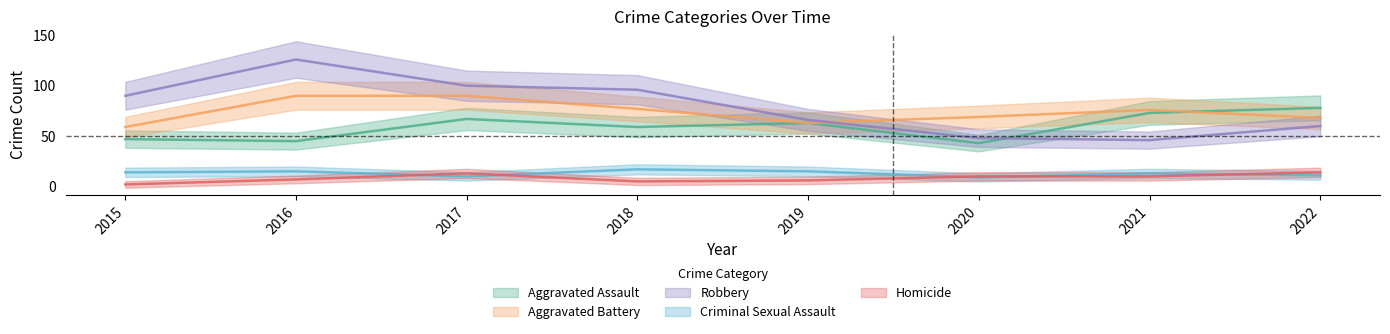

At which category does the chart reach its peak across all series?

2016